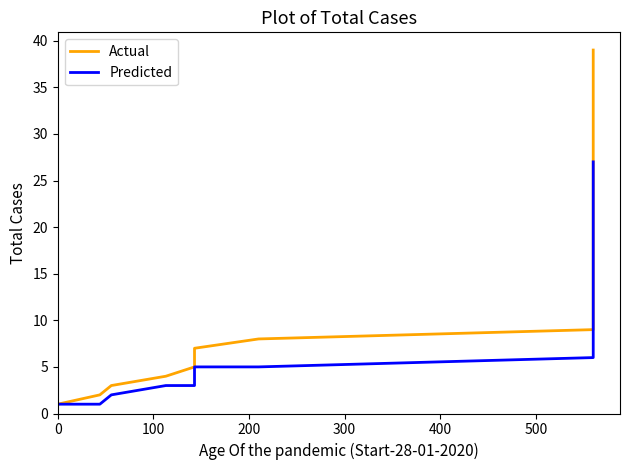

True or false: Predicted and Actual cross at least once.

False